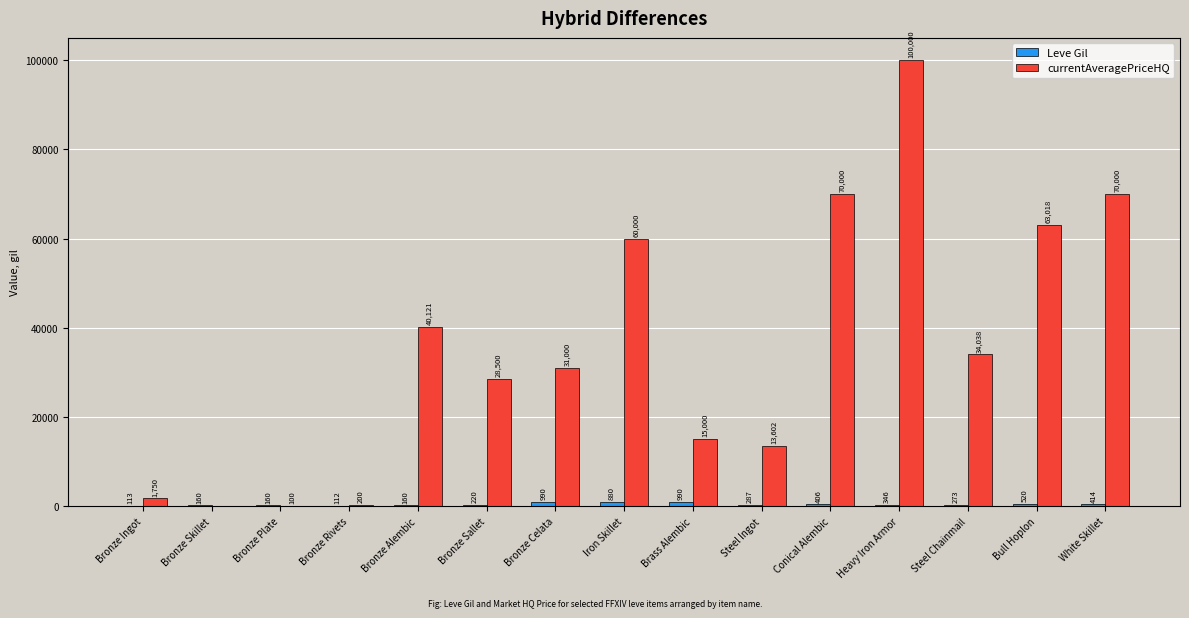

At which category is the sum across all series the highest?

Heavy Iron Armor